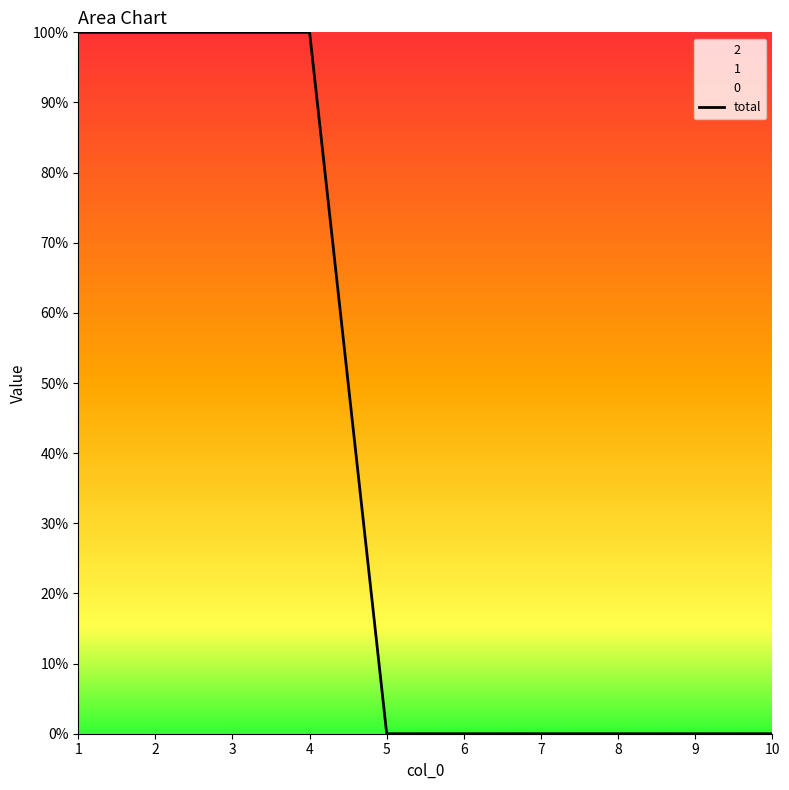

Reading left to right, extract all data points from this chart.

1=1	2=1	3=1	4=1	5=0	6=0	7=0	8=0	9=0	10=0